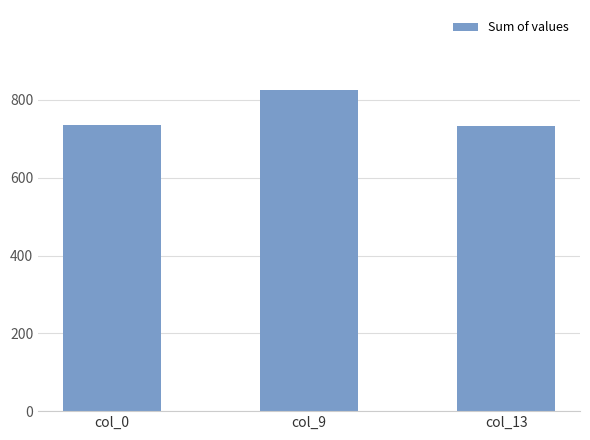

What is the greatest value displayed?

825